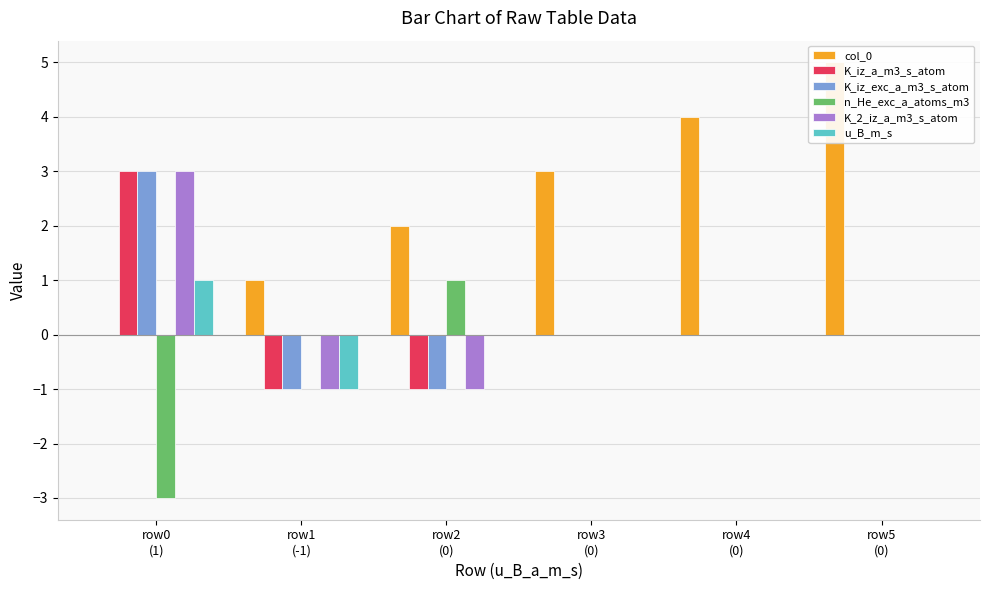

True or false: u_B_m_s has a value of -1 at row3
(0).

False